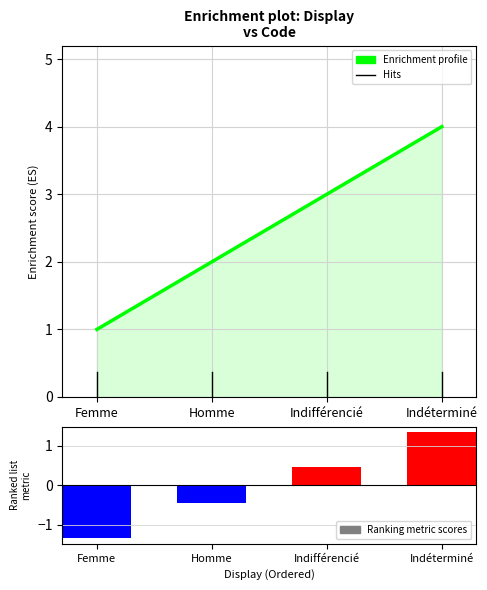

At which label does Ranking metric scores first exceed 0?

Indifférencié